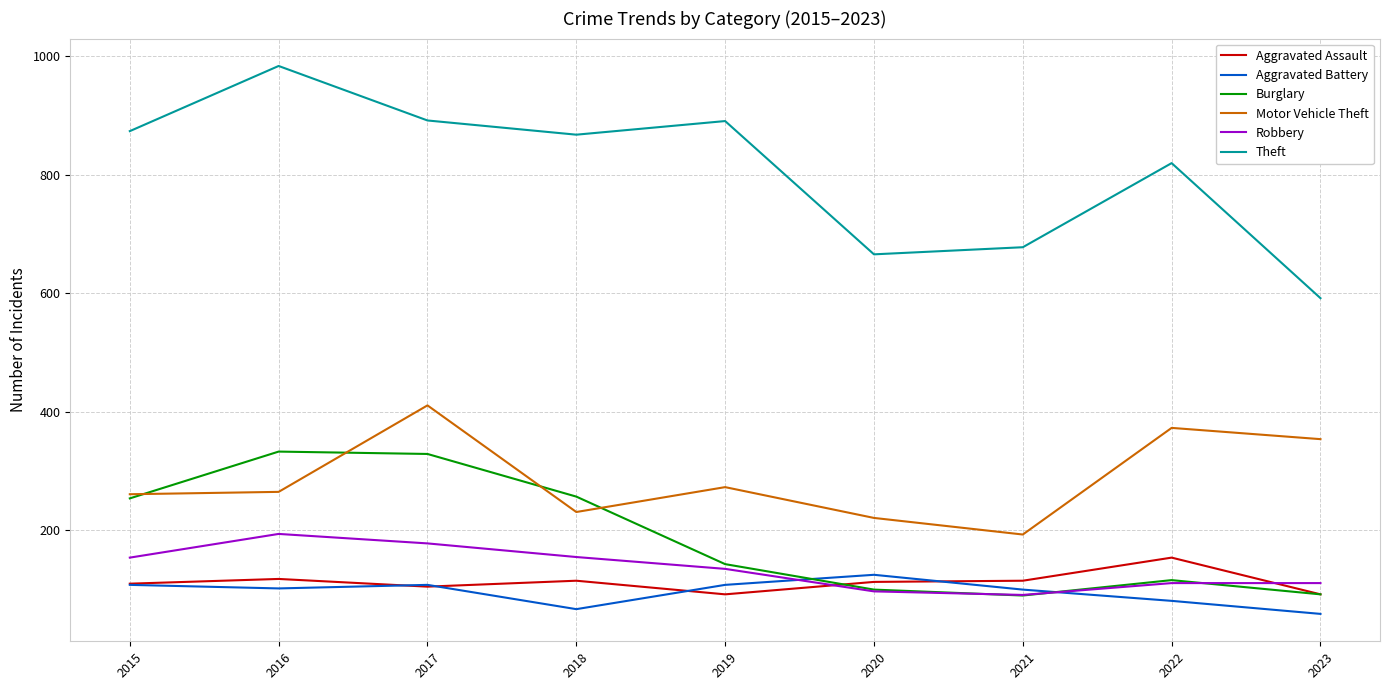

What is the difference between the highest and lowest values at 2022?

739